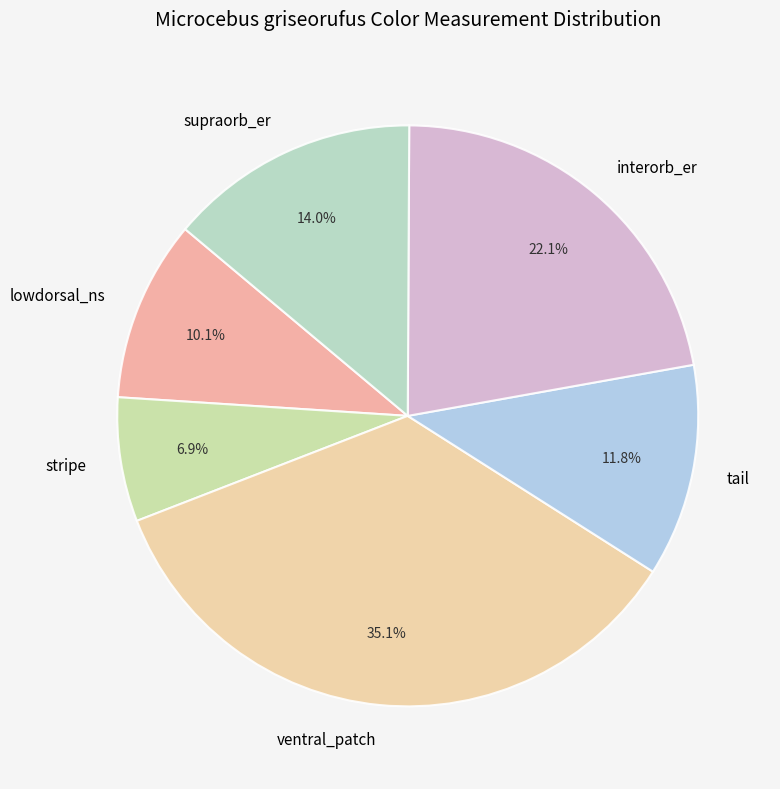

Is the sum of supraorb_er and interorb_er greater than half?

No